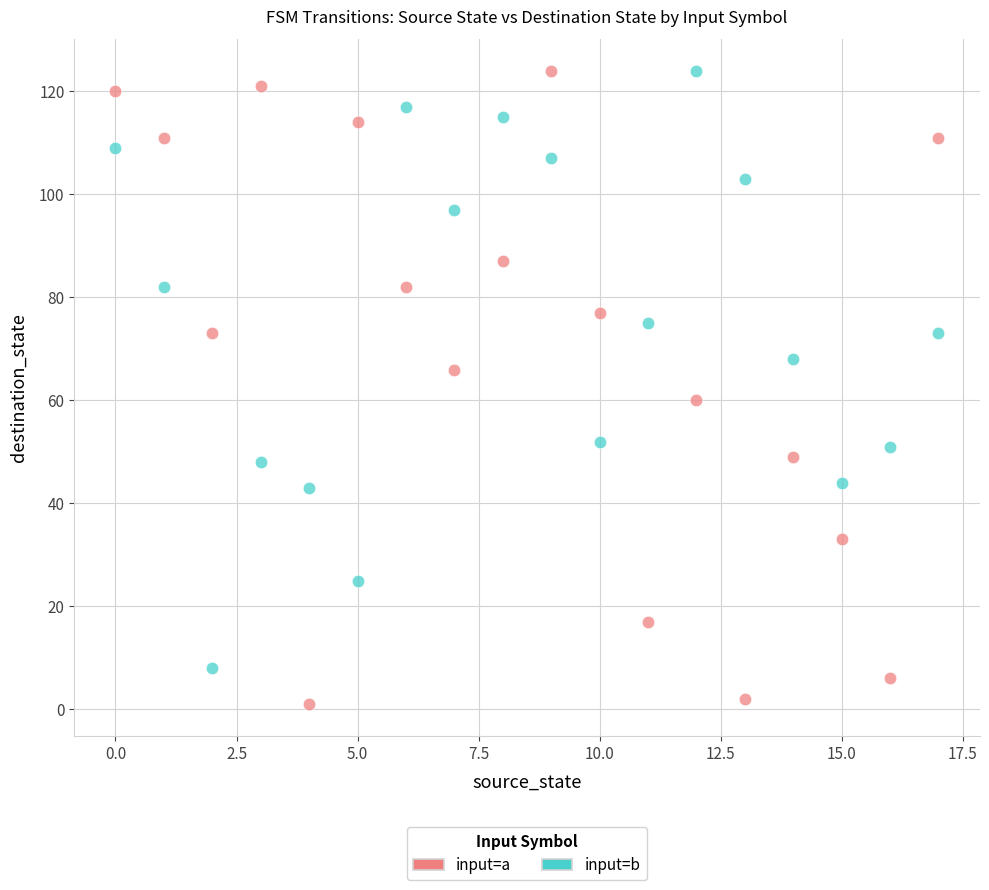

Which series contains the lowest Y value?

input=a